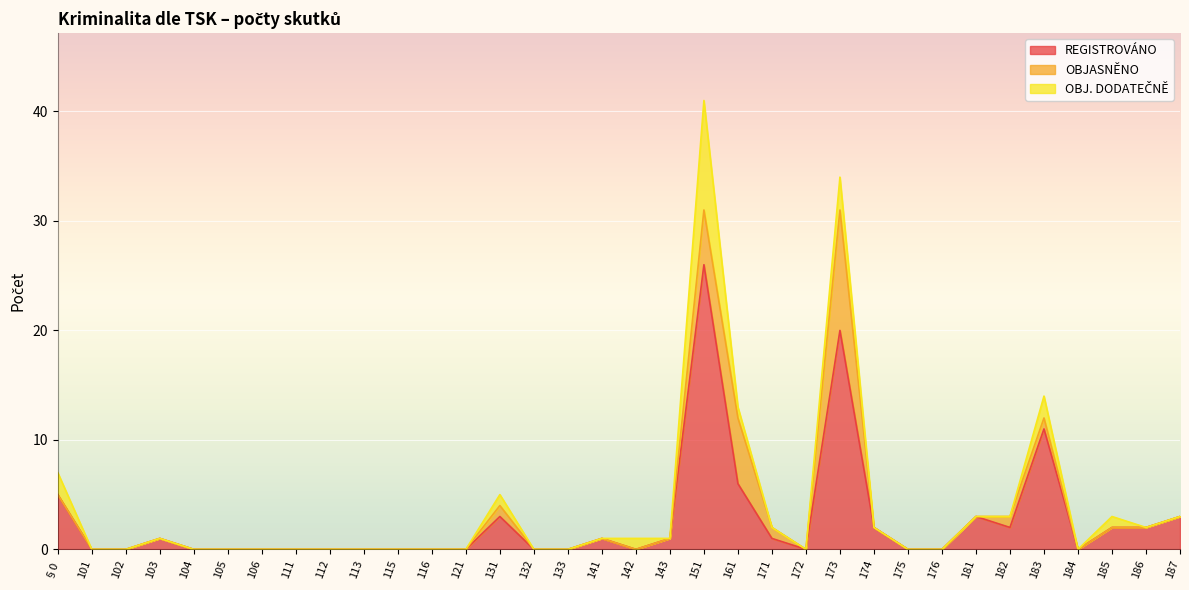

What are all the series names shown in the legend?

REGISTROVÁNO, OBJASNĚNO, OBJ. DODATEČNĚ